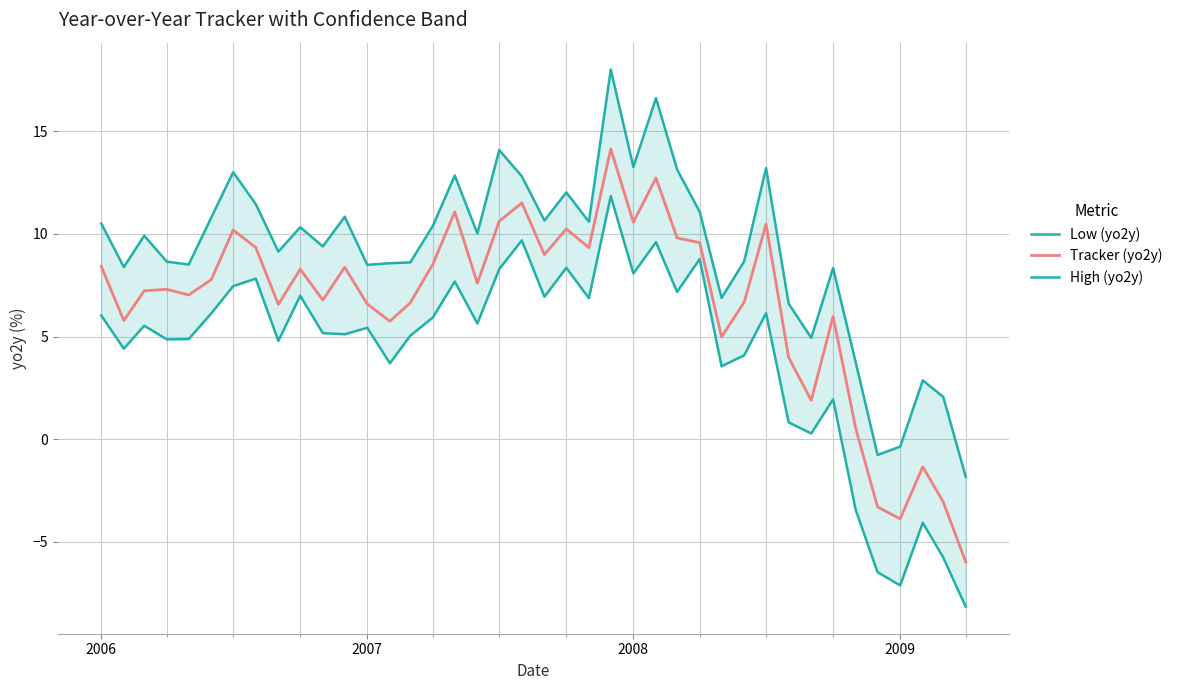

Which series has the widest spread of values?

Tracker (yo2y)